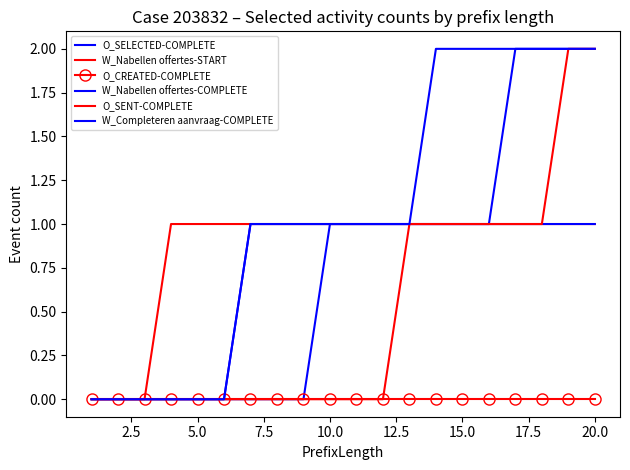

At how many categories does at least one series exceed 1?

7